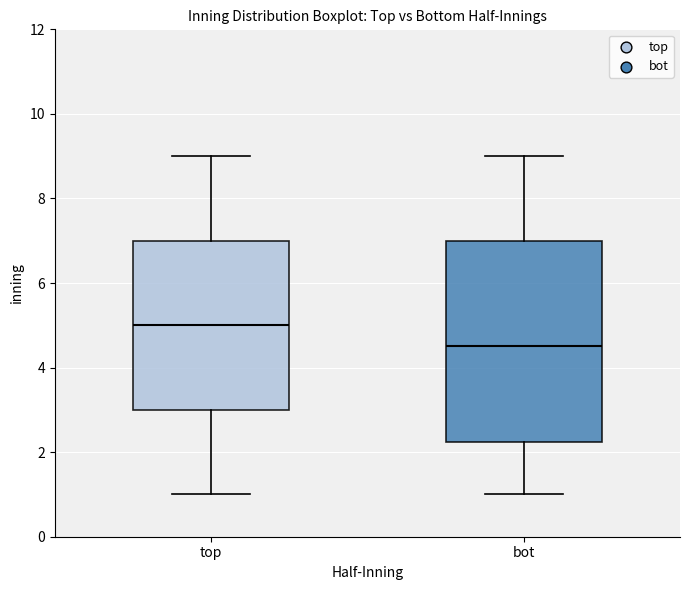

Reading left to right, read every box against the y-axis: the position of its median line, the range the box covers, and the ends of its whiskers. The values are not printed on the chart, so give them approximately, as read against the axis.

top: median 5.0, box 3.0 to 7.0, whiskers 1.0 to 9.0
bot: median 4.6, box 2.2 to 7.0, whiskers 1.0 to 9.0